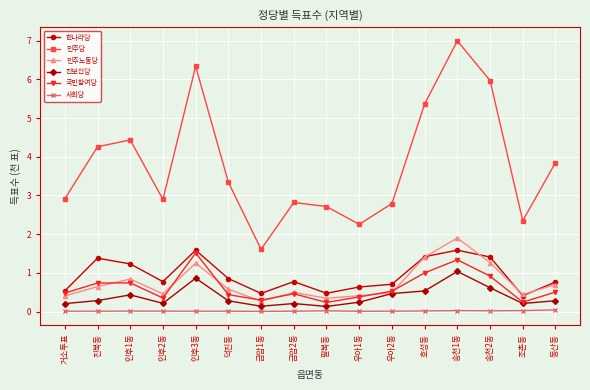

At how many categories does at least one series exceed 3?

8